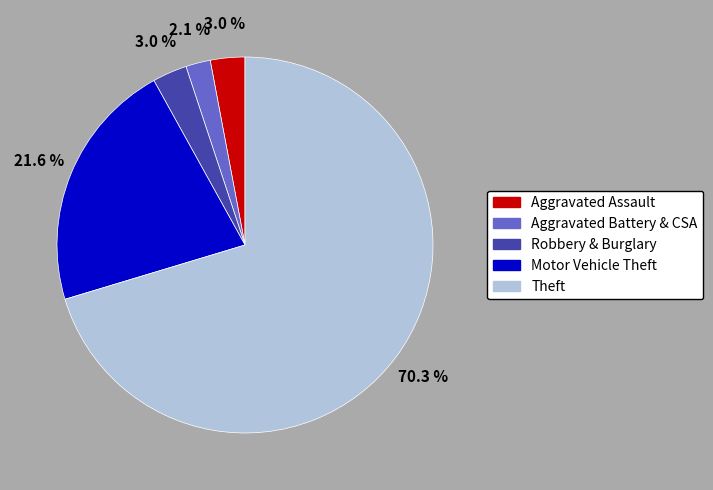

Which slice is the smallest?

Aggravated Battery & CSA